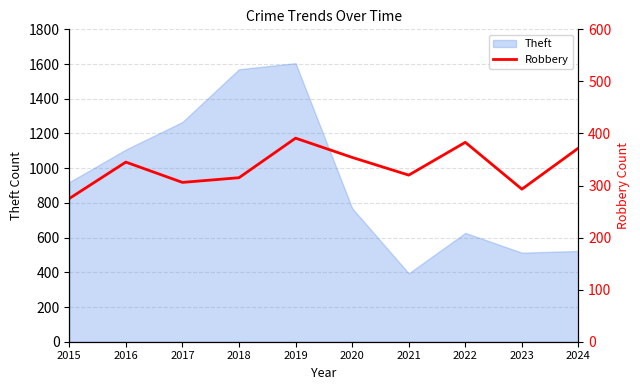

Reading right to left, extract all data points from this chart.

372	293	383	320	354	391	315	306	345	275